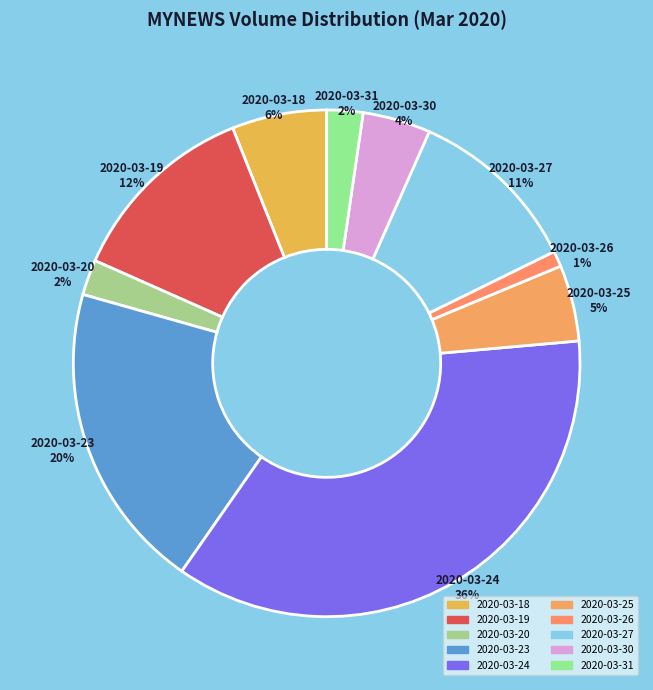

Which category has the smallest portion of the pie?

2020-03-26